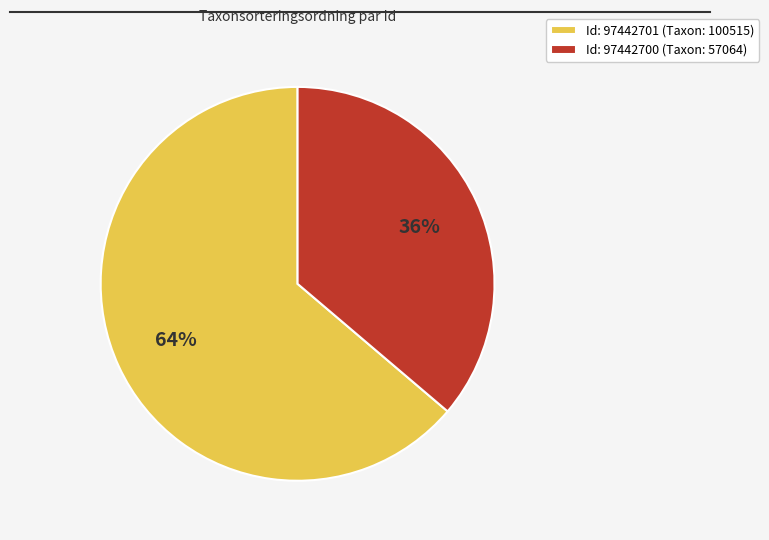

To the nearest percent, what is the average slice percentage?

50%